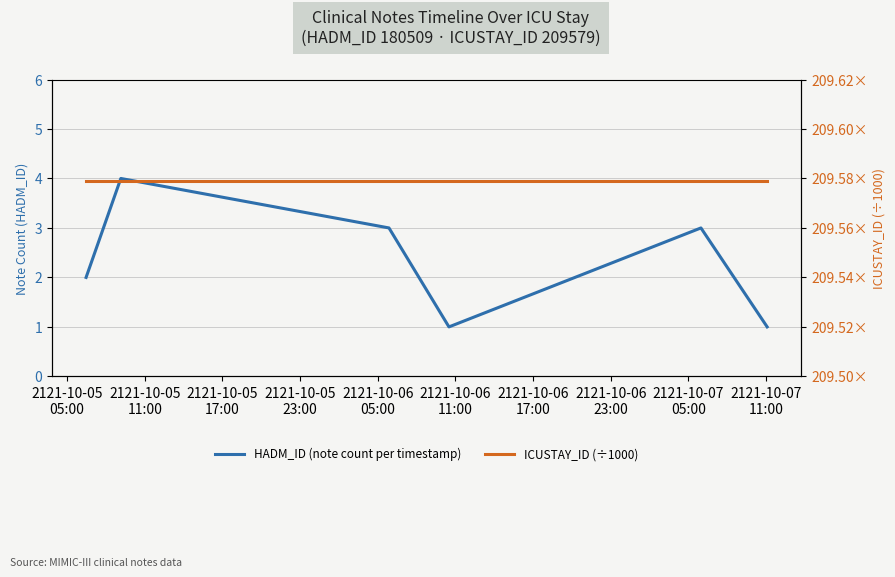

What is the label of the 6th point from the right?

2121-10-05
05:00